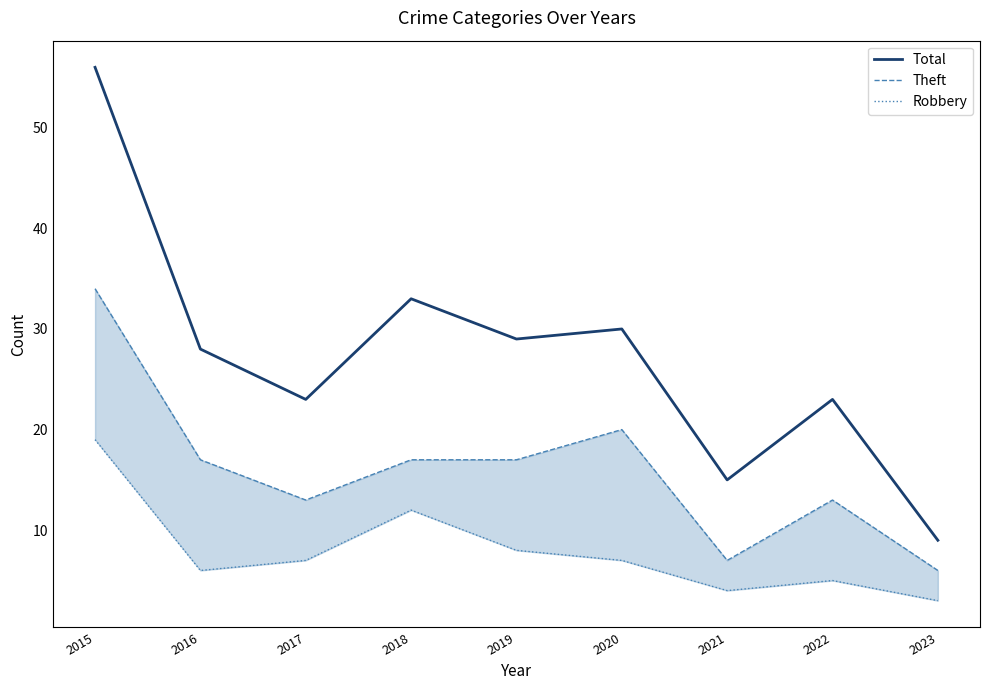

Rank the series by their average value, from lowest to highest.

Robbery, Theft, Total